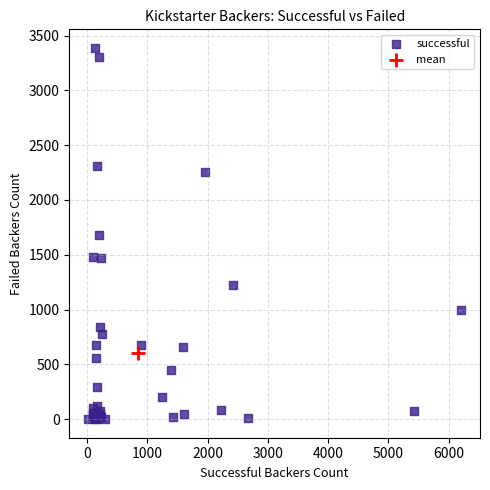

What are all the series names shown in the legend?

successful, mean